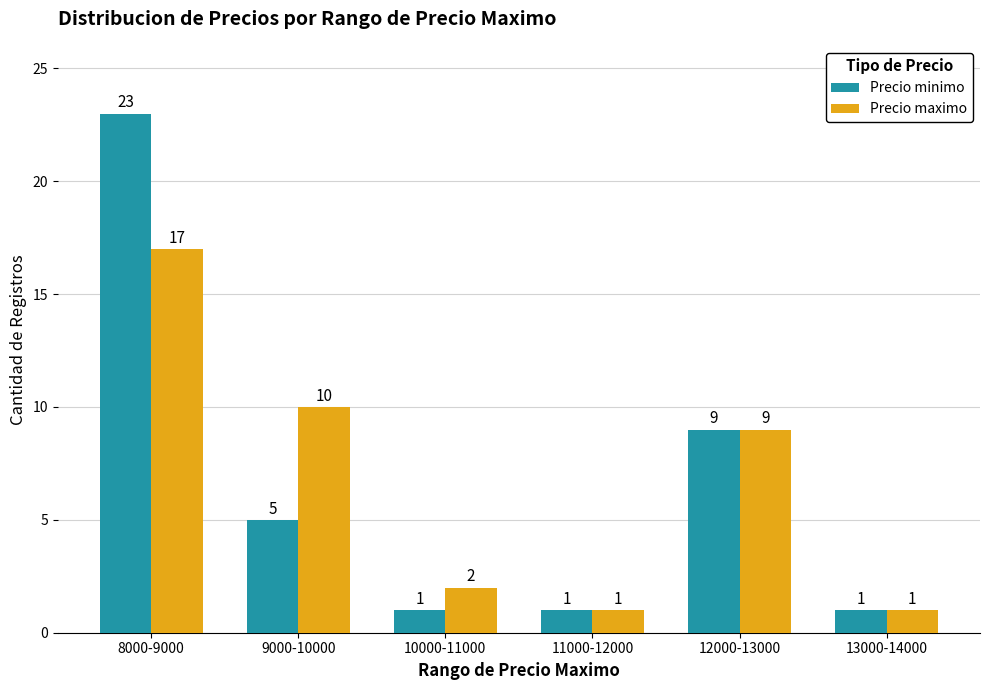

Rank the series at 10000-11000 from highest to lowest value.

Precio maximo, Precio minimo